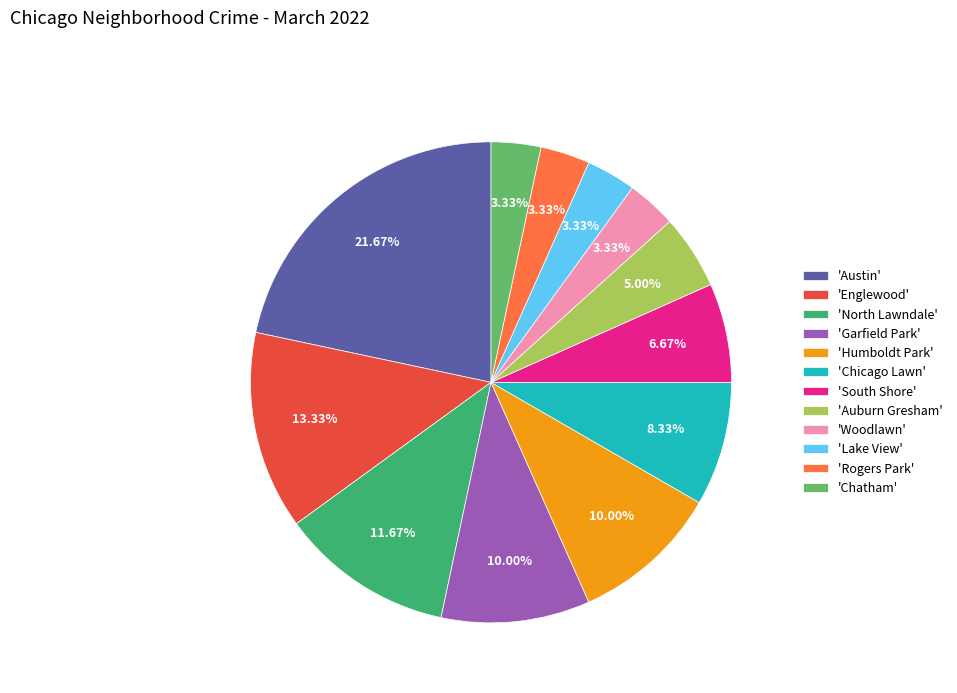

Is there any slice that represents more than half of the pie?

No